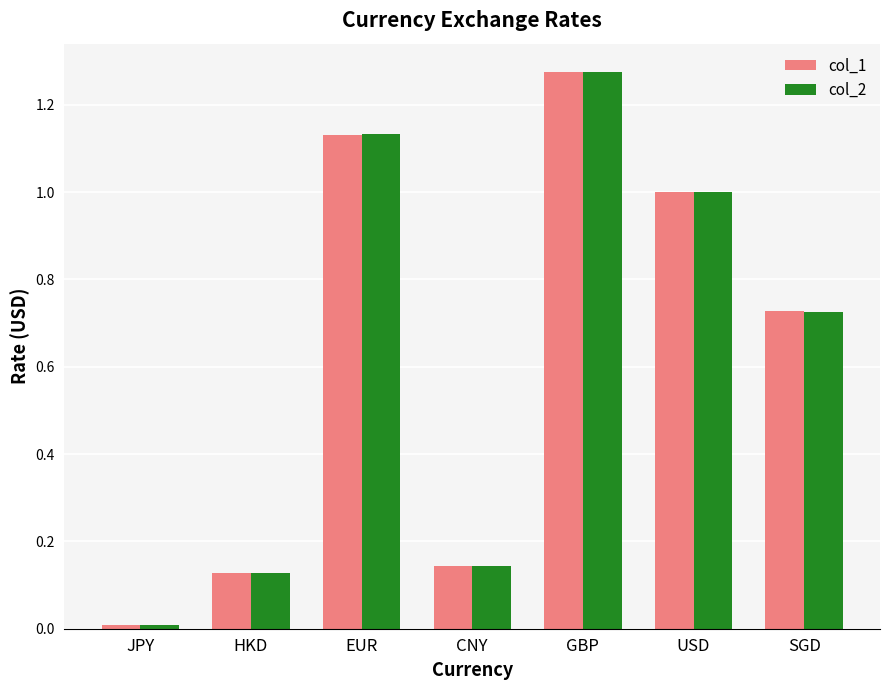

At which category does the chart reach its minimum across all series?

JPY